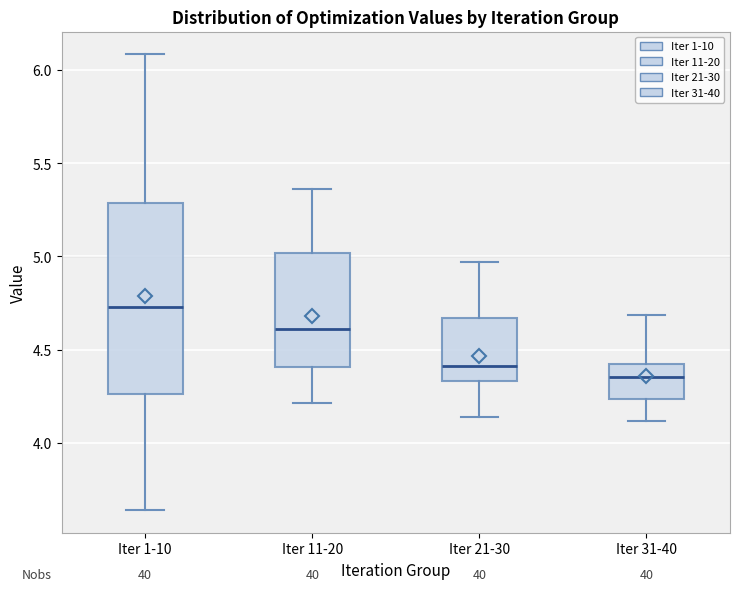

Which box is the tallest, from its lower edge to its upper edge?

Iter 1-10